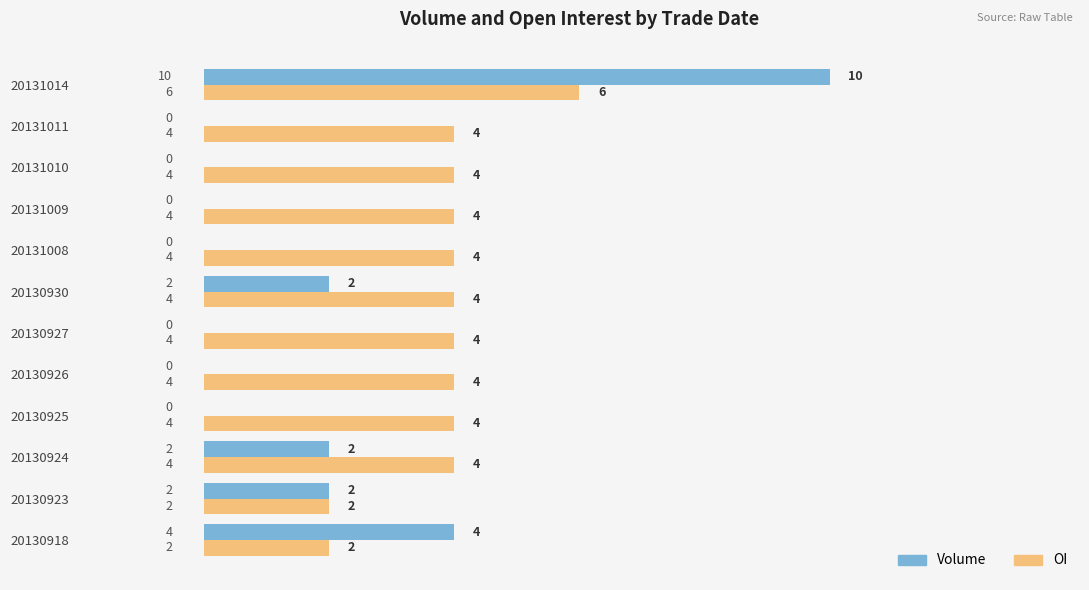

At which category does the chart reach its peak across all series?

20131014